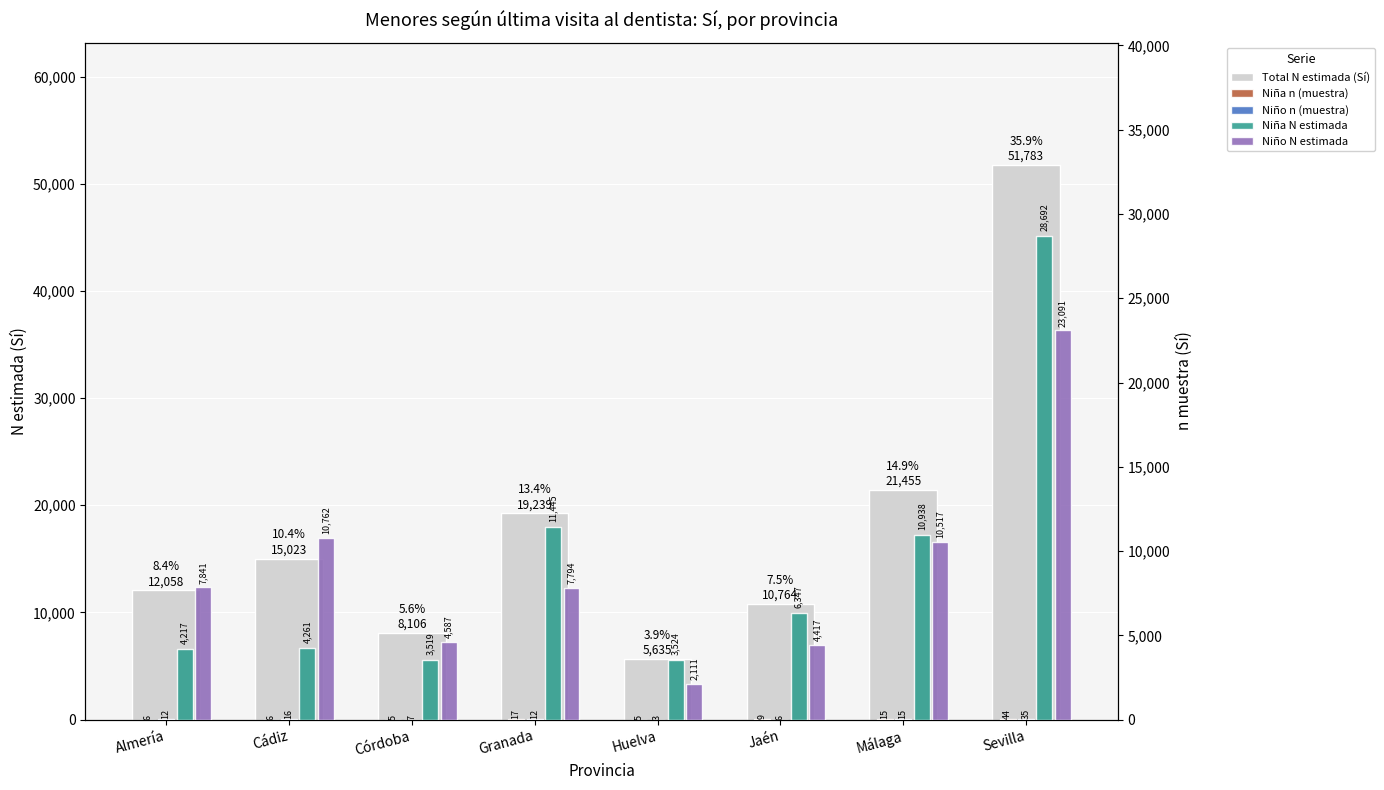

True or false: Niña n (muestra) has a value of 6 at Cádiz.

True